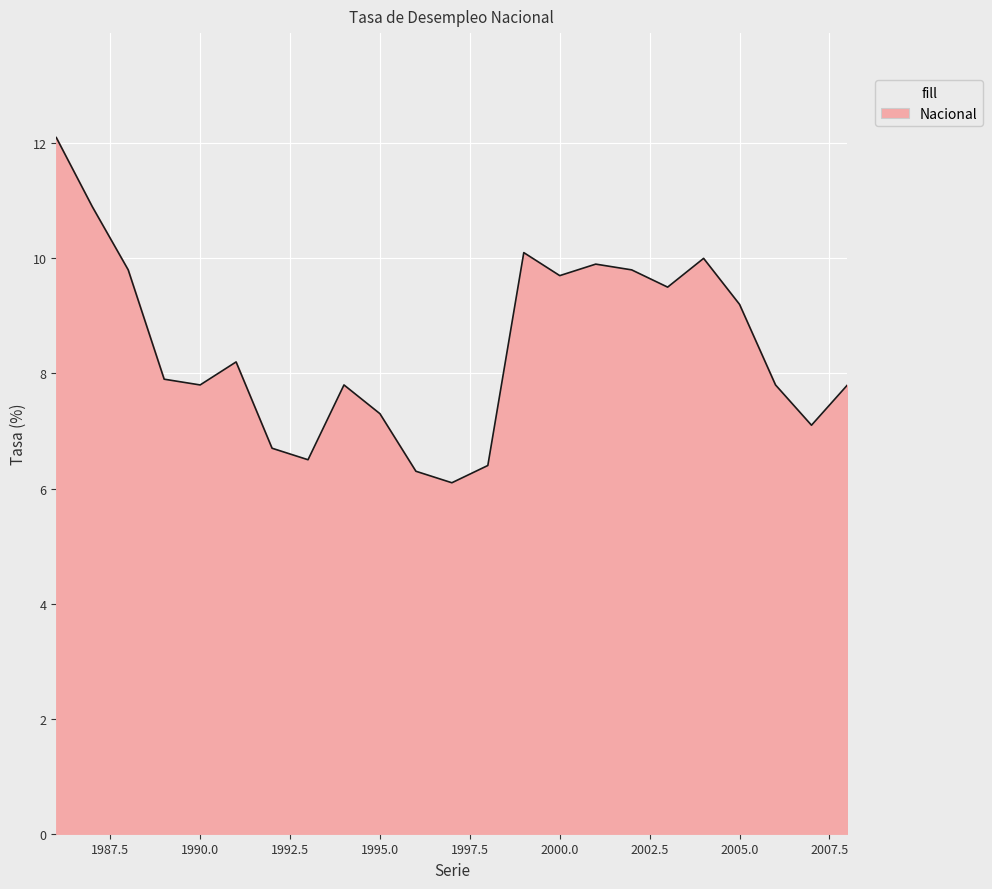

Does the chart have visible grid lines?

Yes